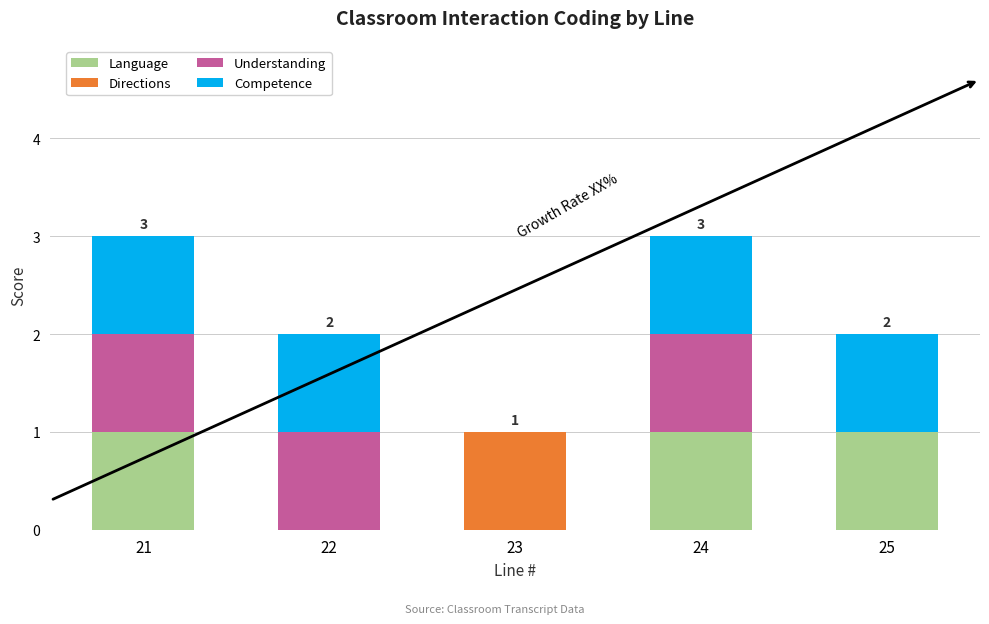

The Language series shows 0 at 22. True or false?

True